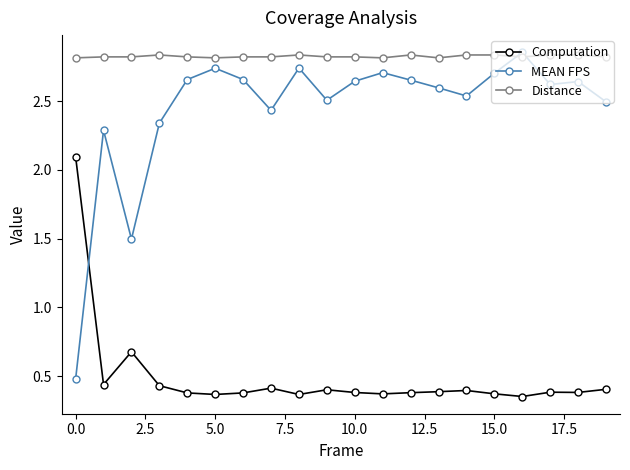

True or false: Computation has more than 2 interior local peaks.

True